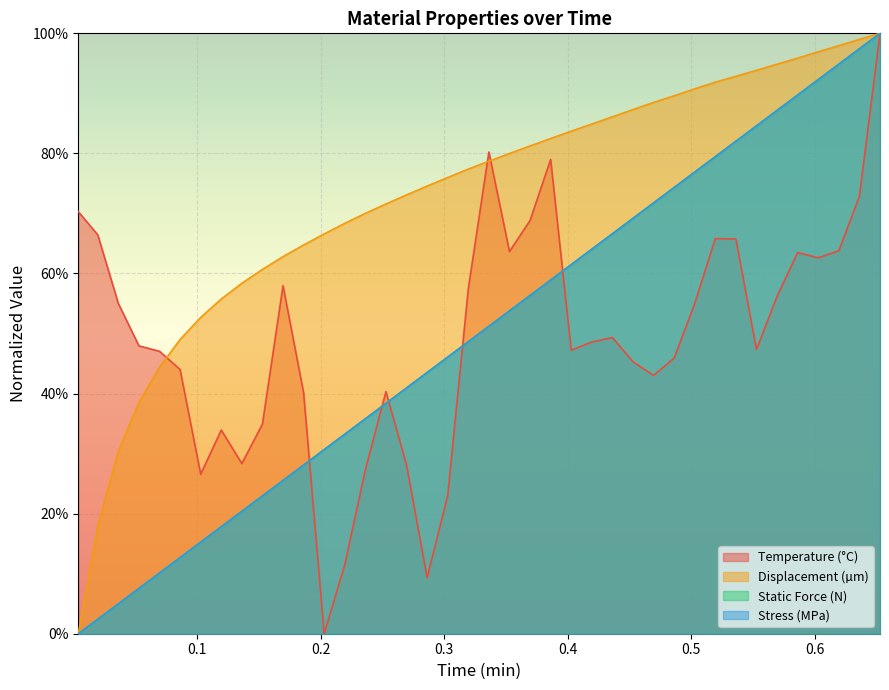

At how many categories does at least one series exceed 0?

40